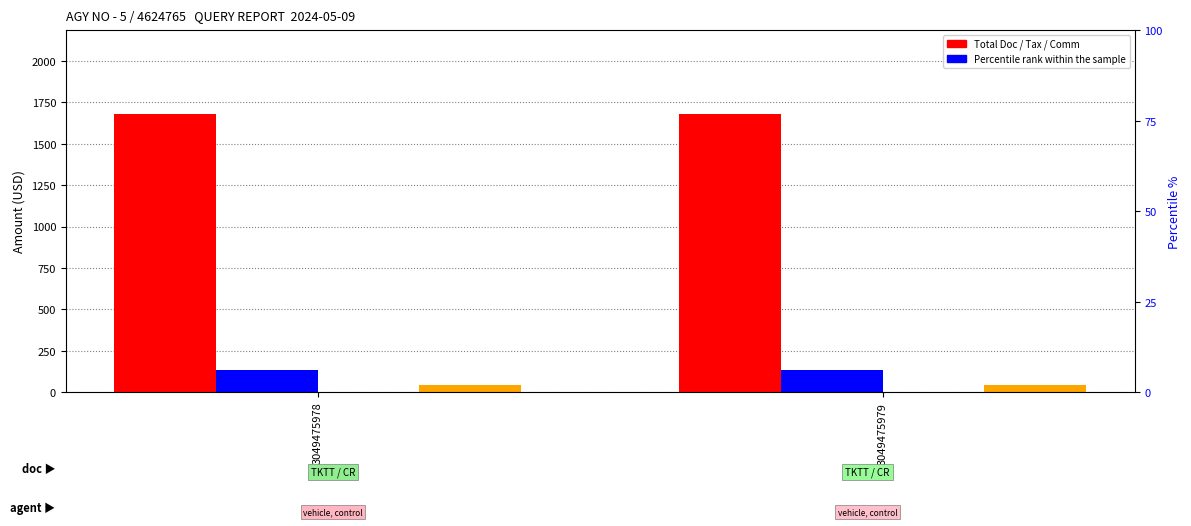

The Total Doc series shows 1682.0 at 3049475978. True or false?

True